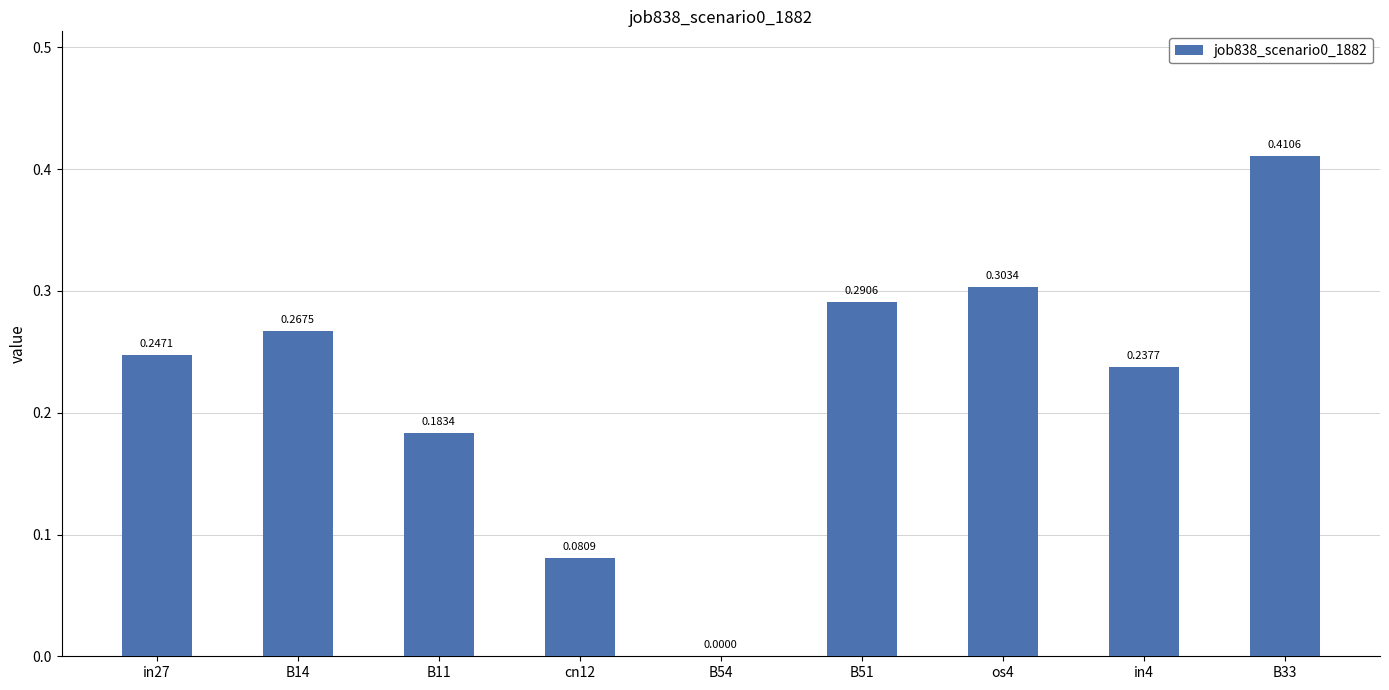

Which has a higher value, cn12 or in4?

in4